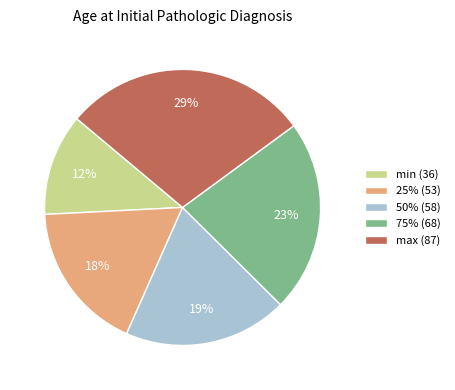

Which slice is the smallest?

min (36)